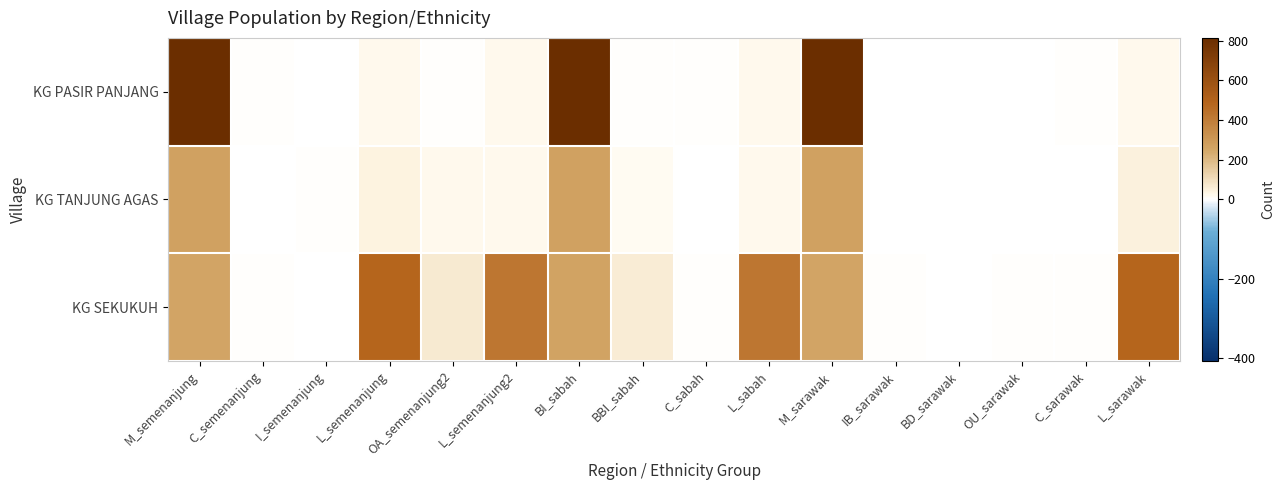

How many series are shown in this chart?

3